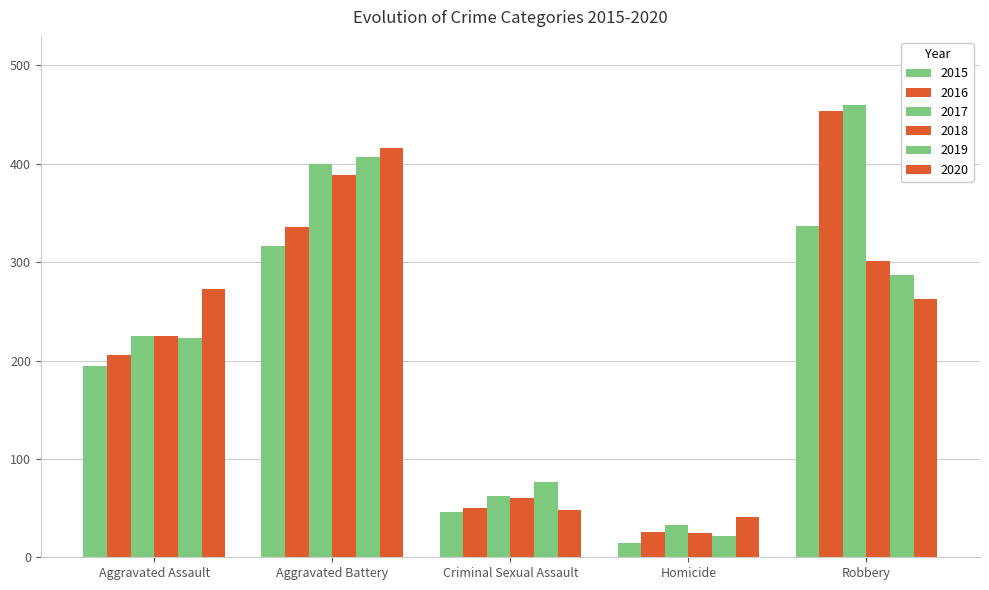

At which category is the sum across all series the highest?

Aggravated Battery